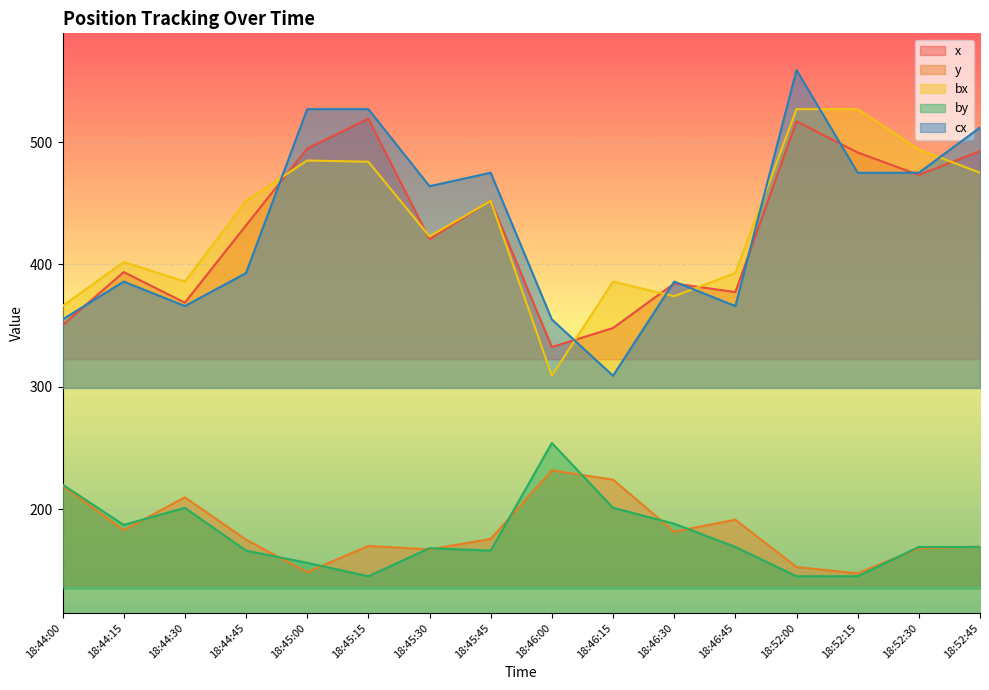

List the series in order of their peak value, highest first.

cx, bx, x, by, y